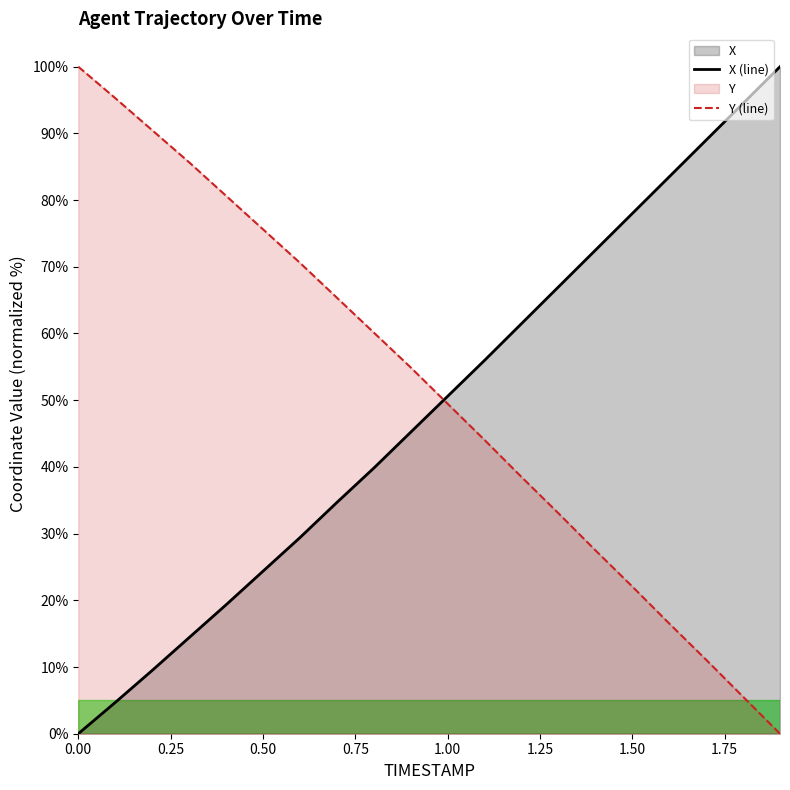

What is the difference between the maximum and minimum values in the Y (line) series?

100.0